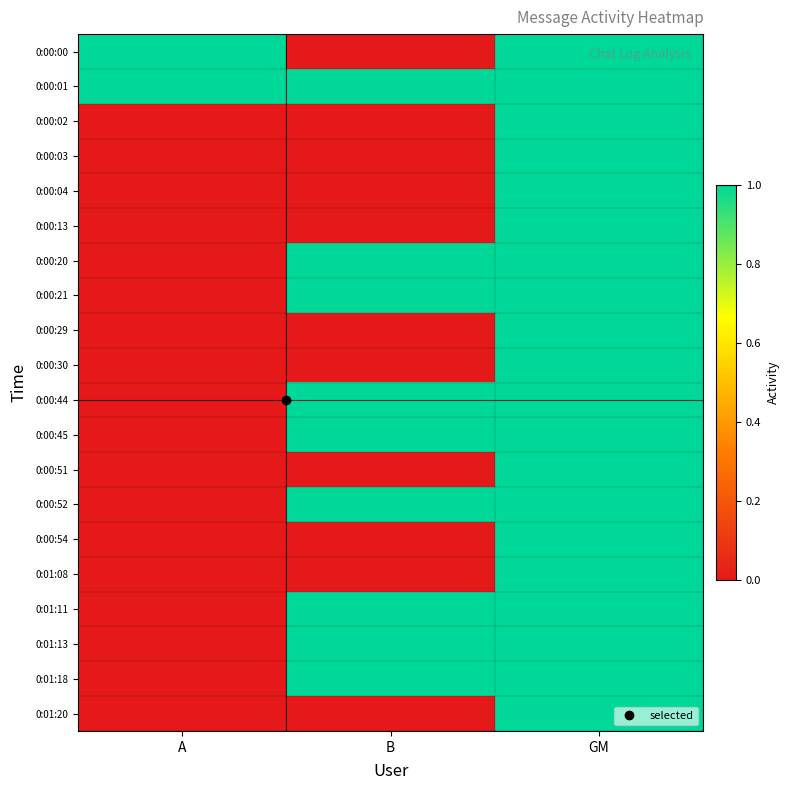

What is the spread (max minus min) of values at A?

1